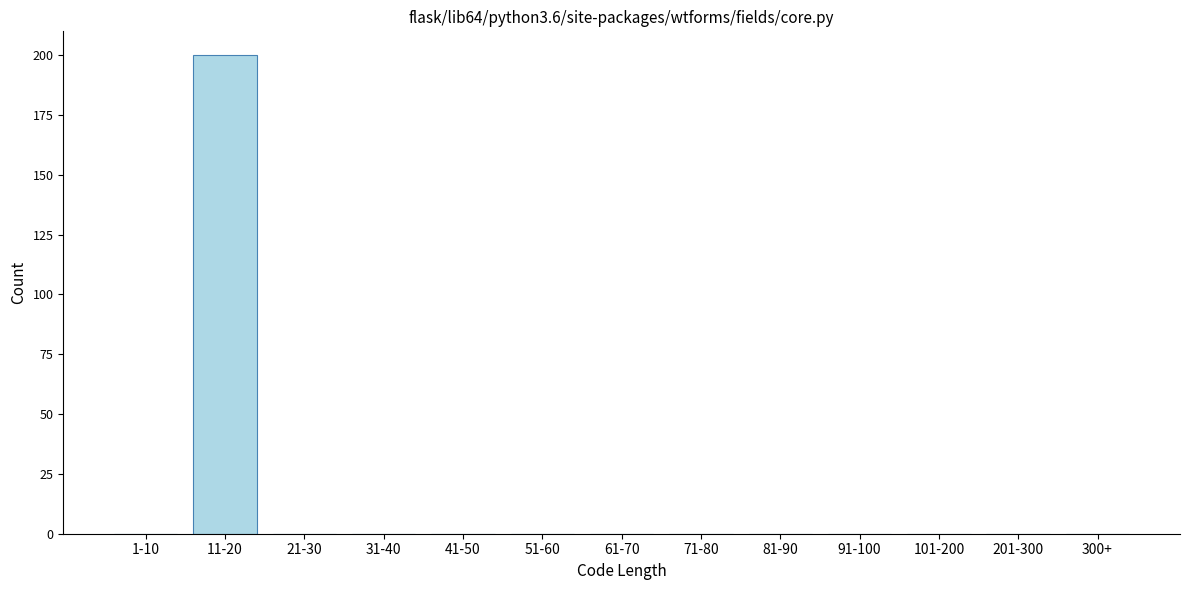

Reading right to left, what are all the values shown in this chart?

300+=0	201-300=0	101-200=0	91-100=0	81-90=0	71-80=0	61-70=0	51-60=0	41-50=0	31-40=0	21-30=0	11-20=200	1-10=0